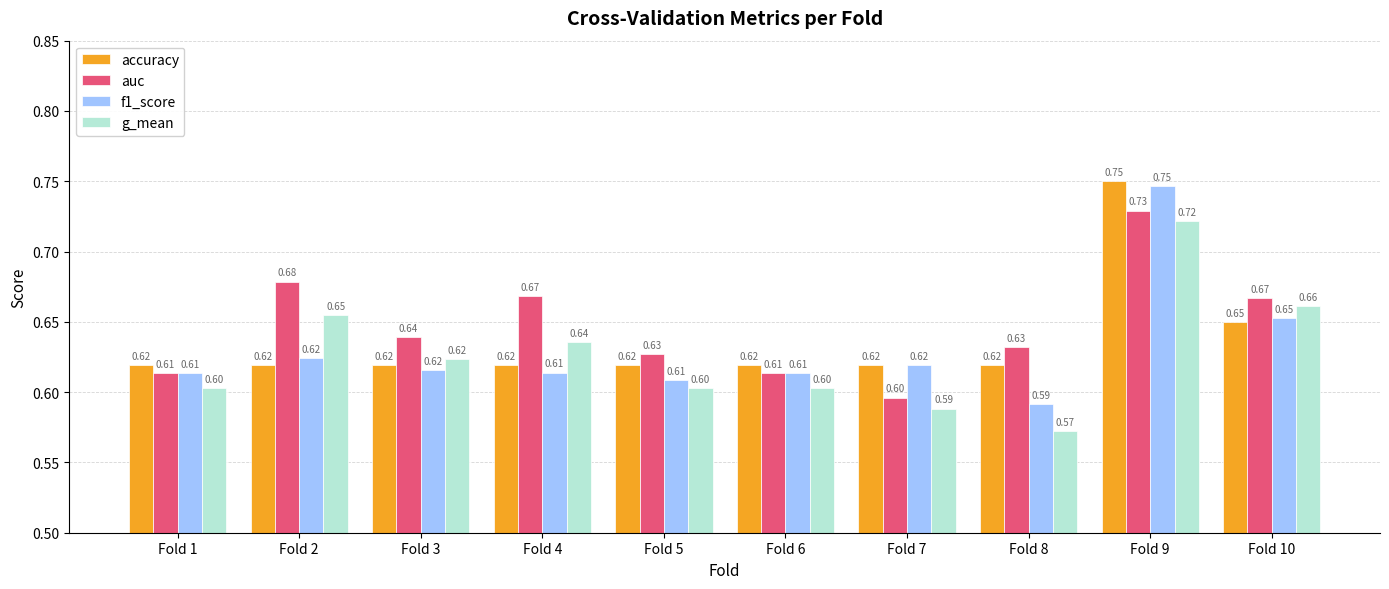

Which series has the largest range (max minus min)?

f1_score